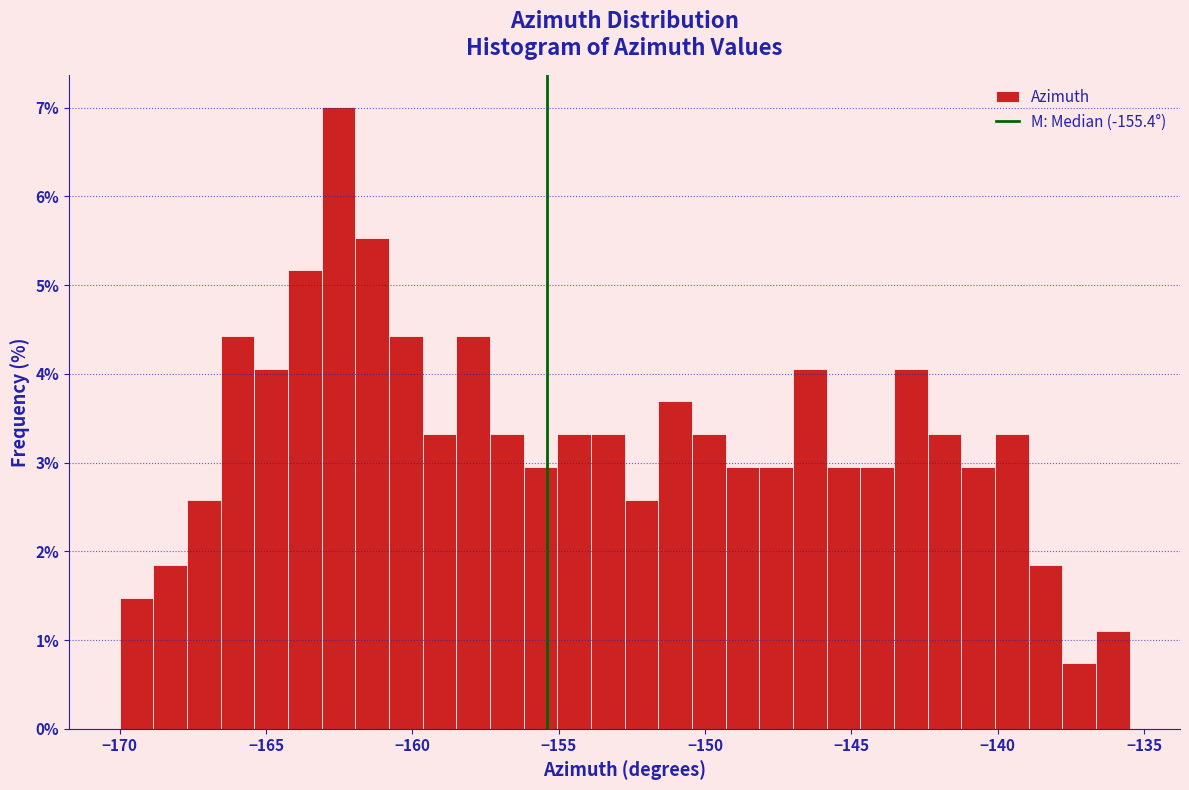

Read against the x-axis, roughly where is the centre of the tallest bar?

-162.5